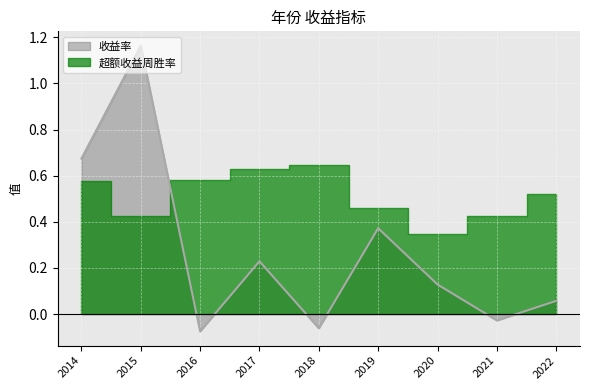

Rank the categories by value from highest to lowest.

2015, 2014, 2019, 2017, 2020, 2022, 2021, 2018, 2016